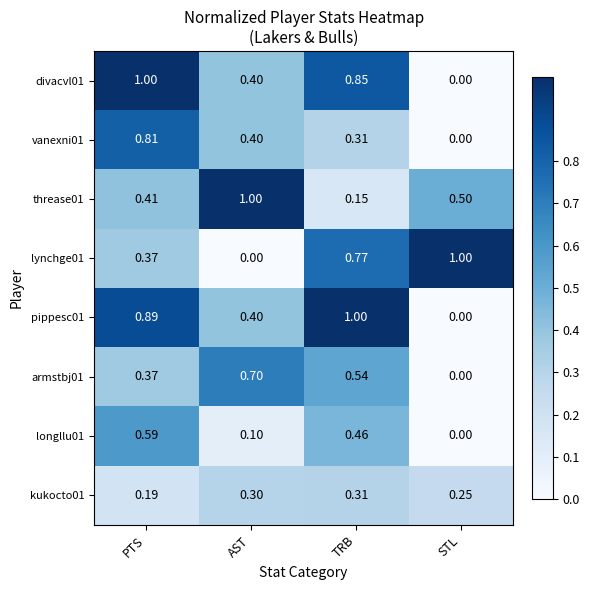

At which category is the sum across all series the highest?

PTS